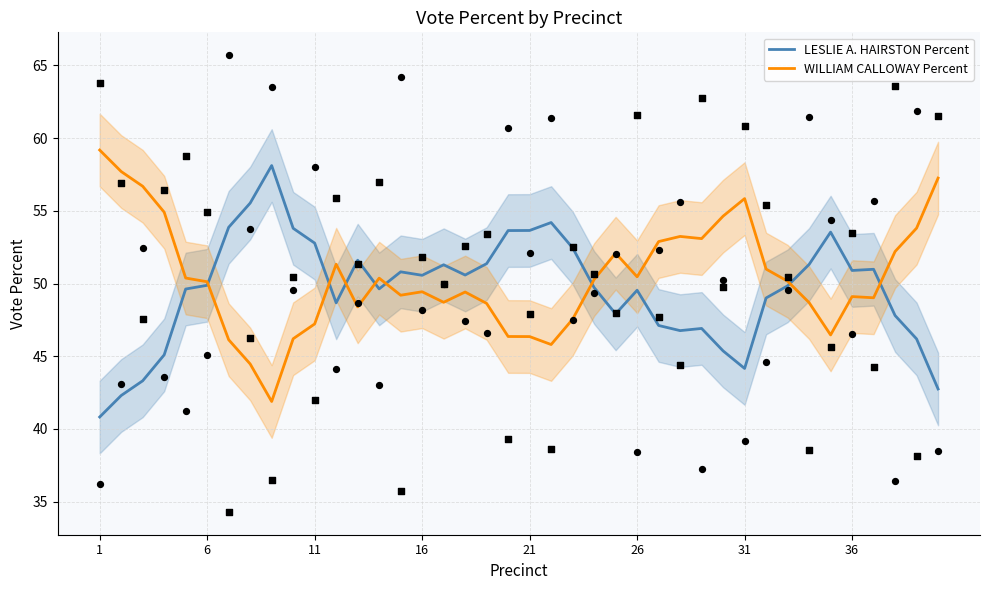

Which series reaches the maximum Y coordinate?

WILLIAM CALLOWAY Percent